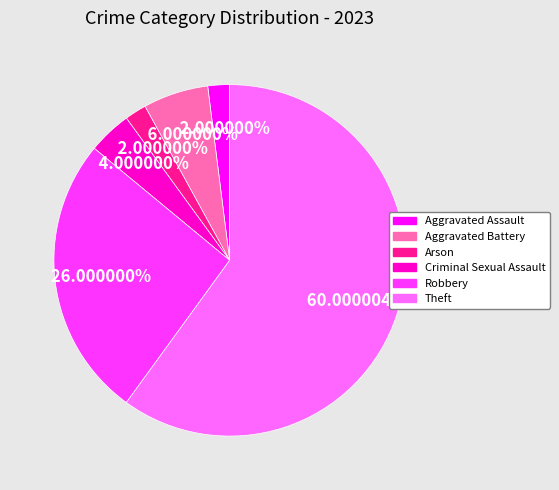

How many segments does this pie chart have?

6